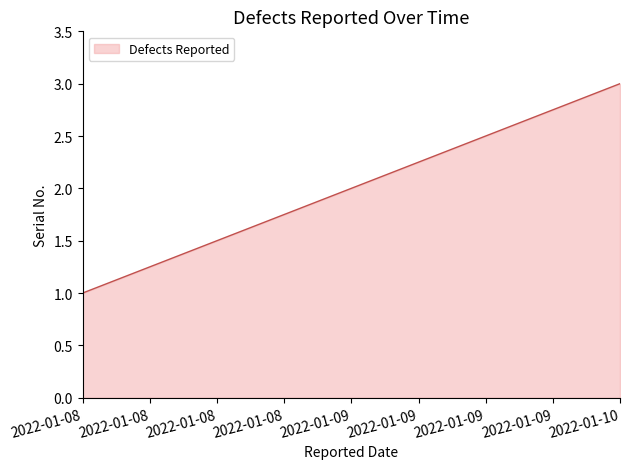

Rank the categories by value from lowest to highest.

2022-01-08, 2022-01-09, 2022-01-10